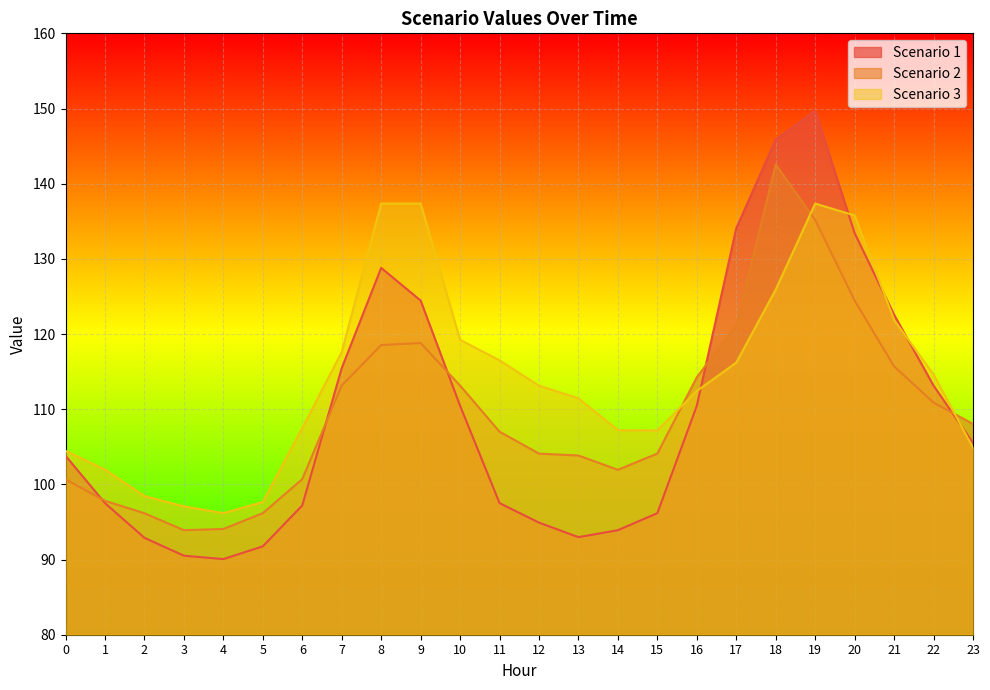

At 4, list the series in order from largest to smallest.

Scenario 3, Scenario 2, Scenario 1